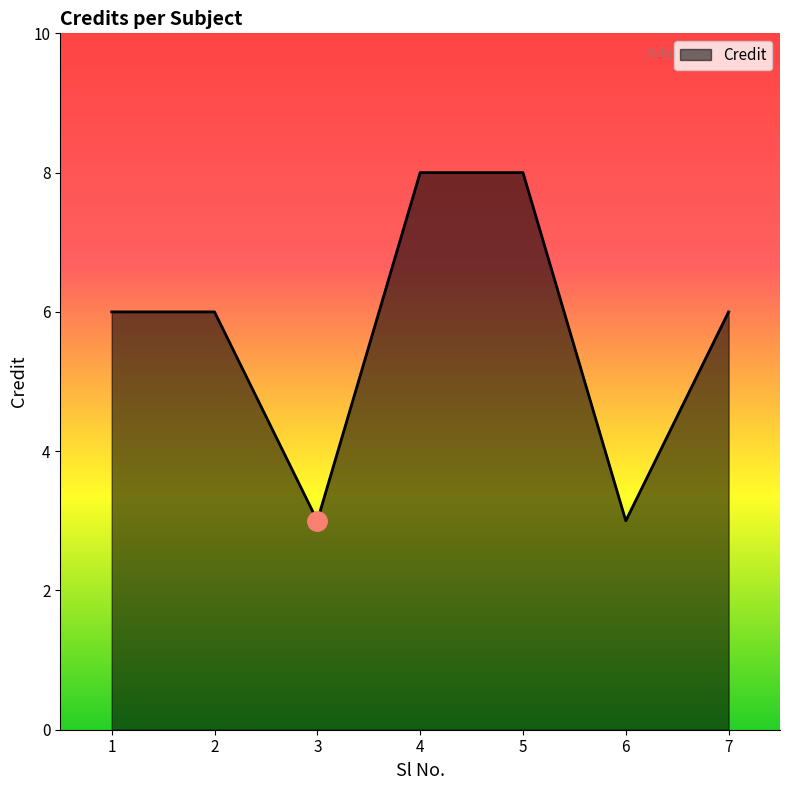

How many values are between 3 and 8?

7